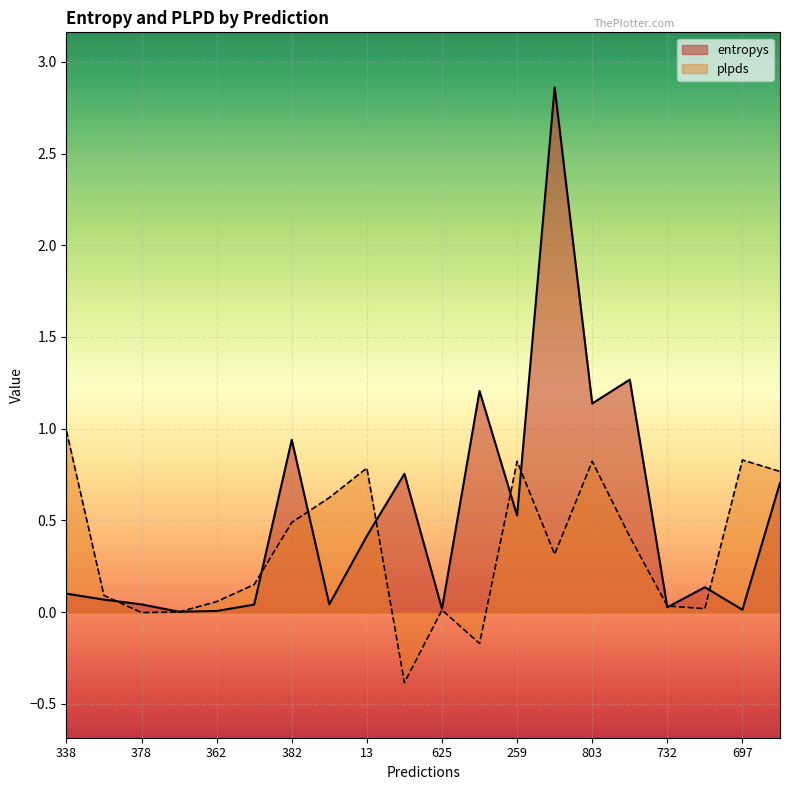

What is the total value across all series at 259?

1.3